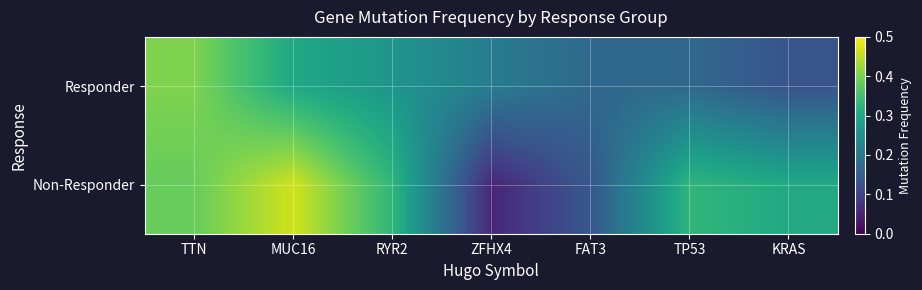

Reading left to right, list all the values displayed in this chart.

Responder: TTN=0.4	MUC16=0.3	RYR2=0.3	ZFHX4=0.2	FAT3=0.2	TP53=0.2	KRAS=0.1
Non-Responder: TTN=0.4	MUC16=0.5	RYR2=0.3	ZFHX4=0.1	FAT3=0.1	TP53=0.3	KRAS=0.3